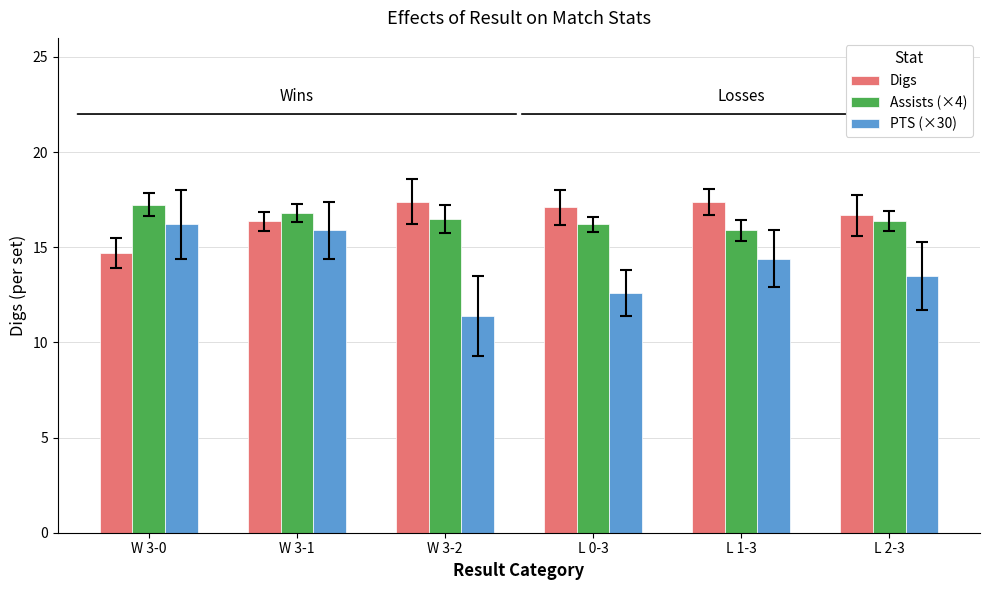

What are all the series names shown in the legend?

Digs, Assists (×4), PTS (×30)